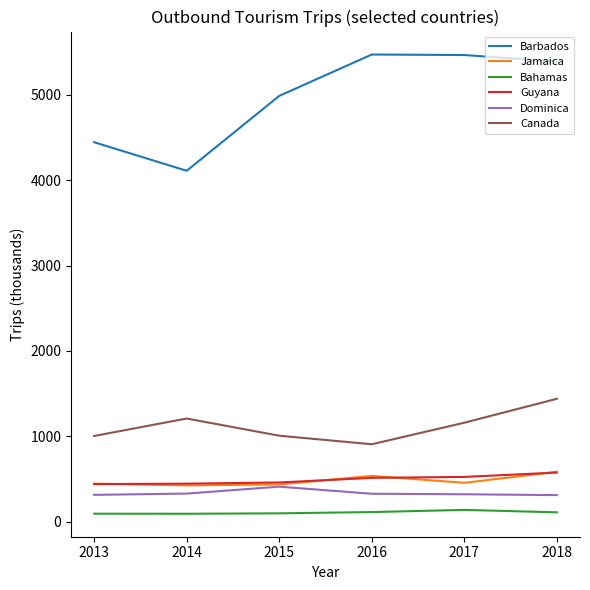

How many series are shown in this chart?

6